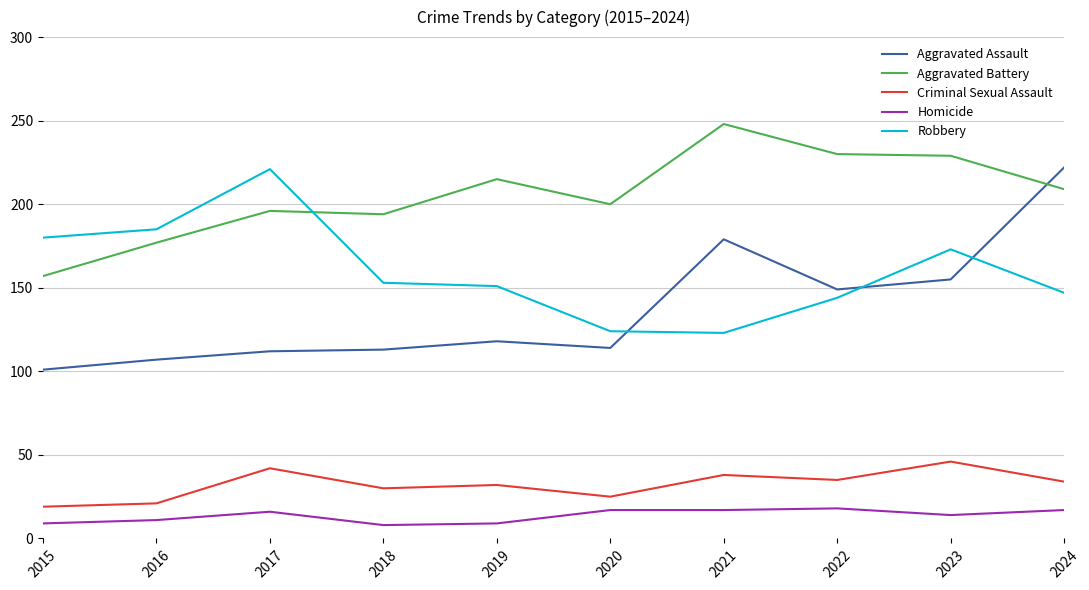

Between 2017 and 2019, which series saw the biggest shift?

Robbery